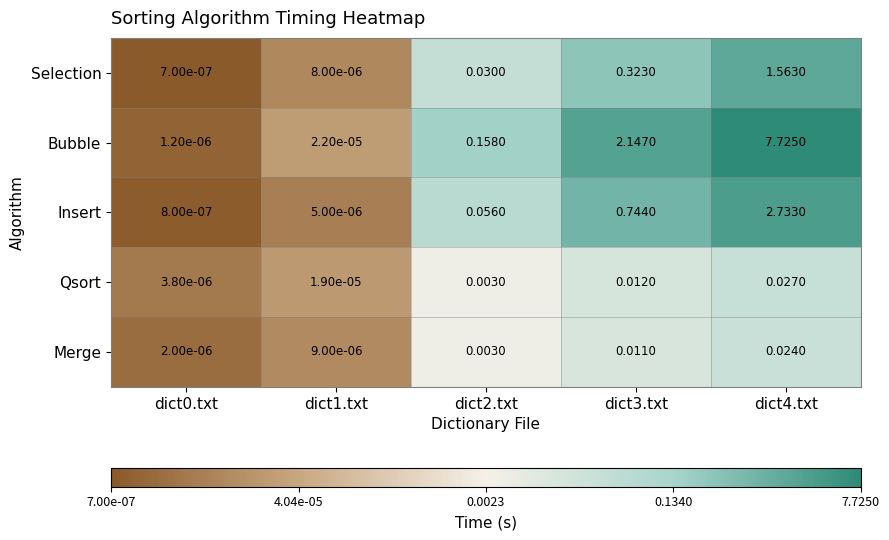

Is the value of Insert at dict3.txt greater than the value of Merge at dict0.txt?

Yes